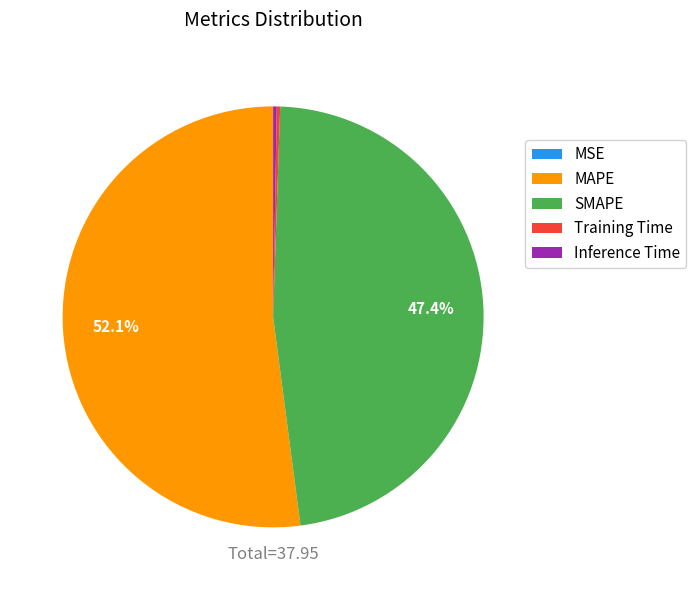

Does MAPE account for over 50% of the chart?

Yes